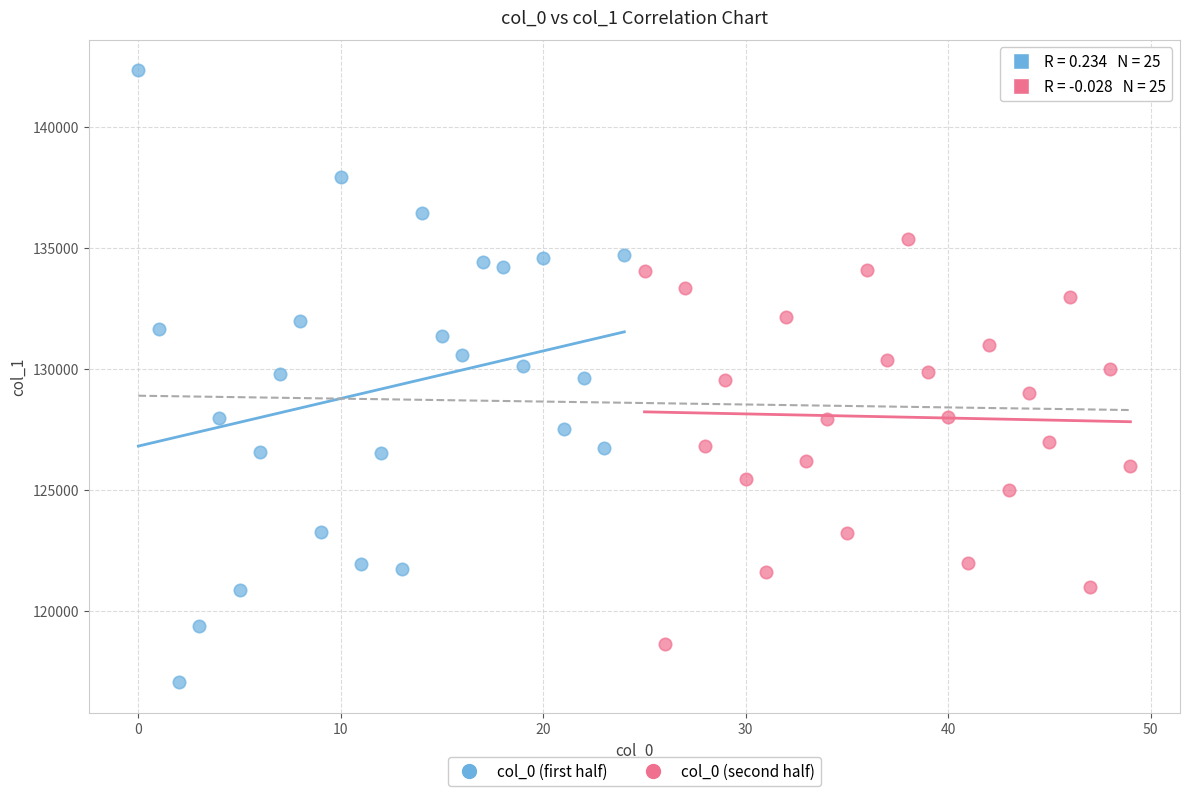

What are all the series names shown in the legend?

col_0 (first half), col_0 (second half)